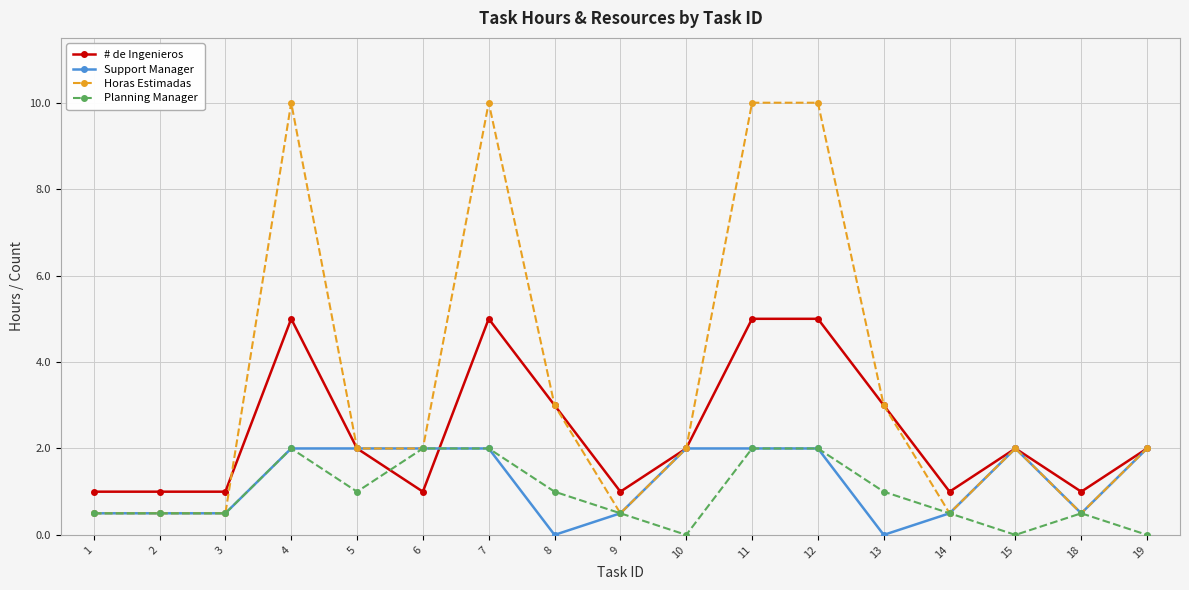

Between which two adjacent categories do Planning Manager and # de Ingenieros first intersect?

5 and 6